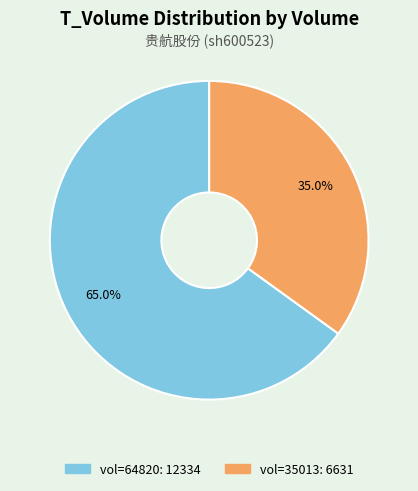

Is there any slice that represents more than half of the pie?

Yes